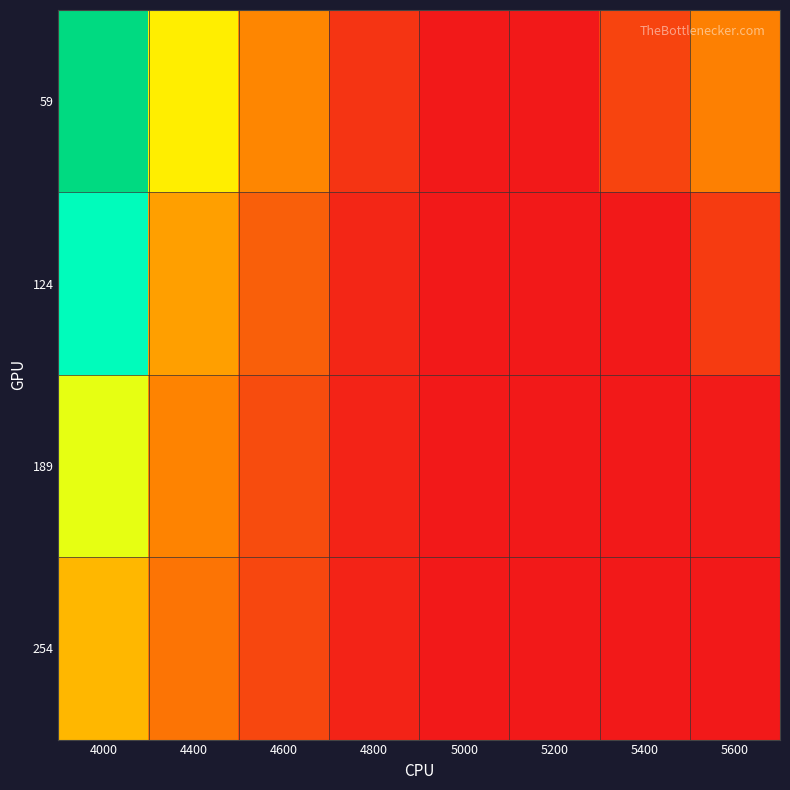

Which series has the largest range (max minus min)?

59